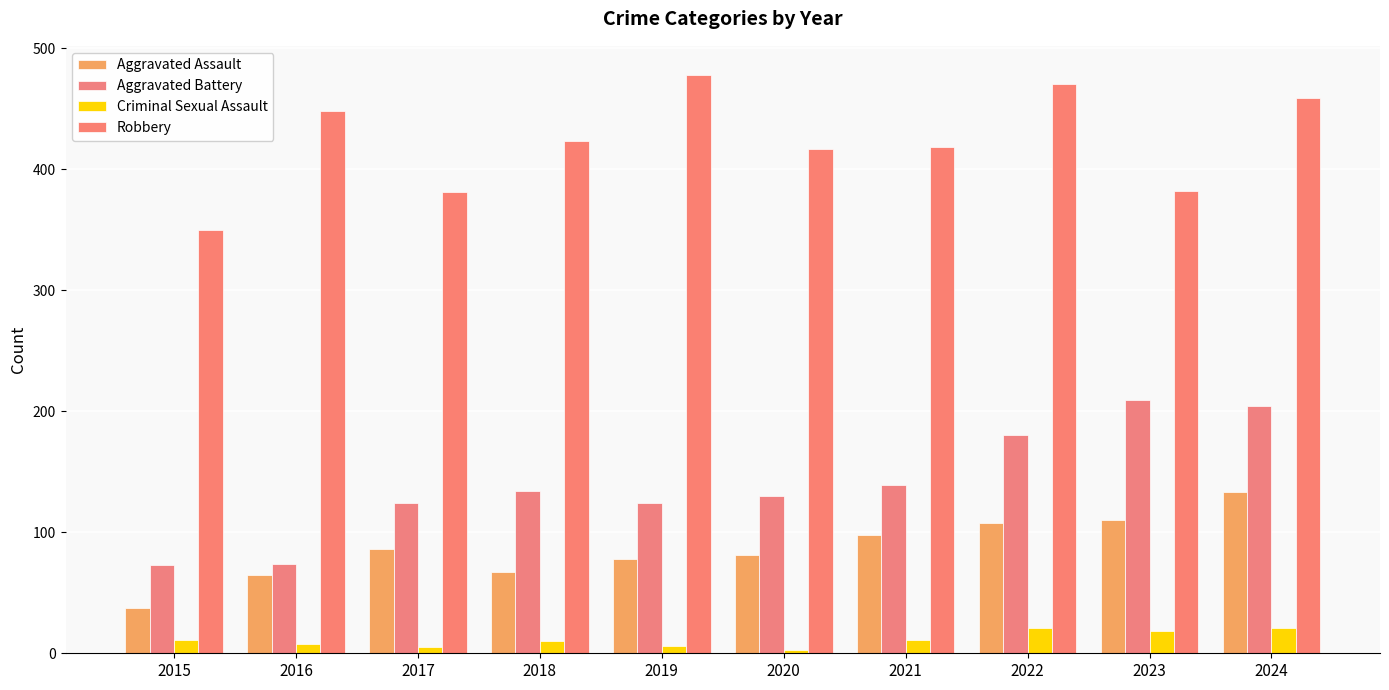

Are the bars grouped side by side (vs. stacked)?

Yes